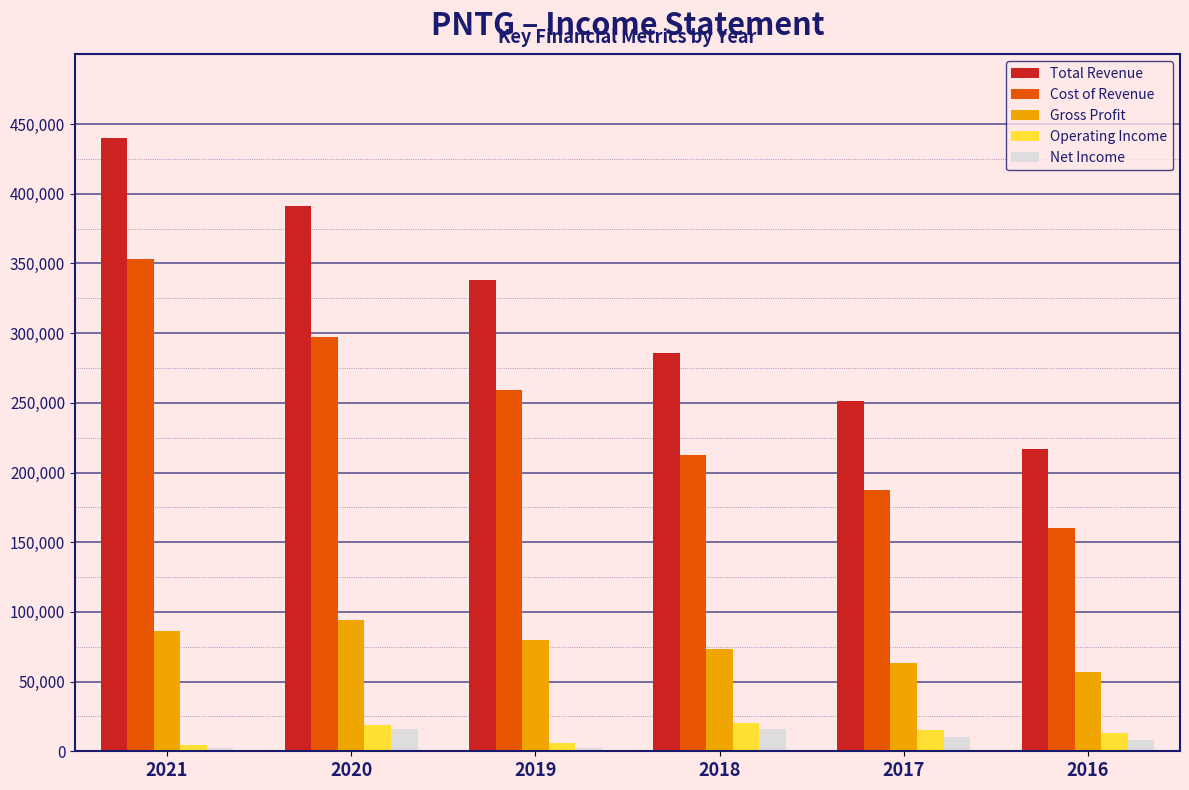

What is the total value across all series at 2016?

455300